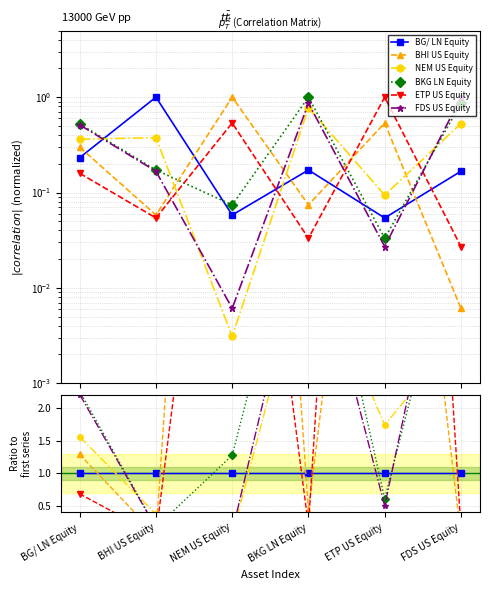

How many data points does each series have?

6